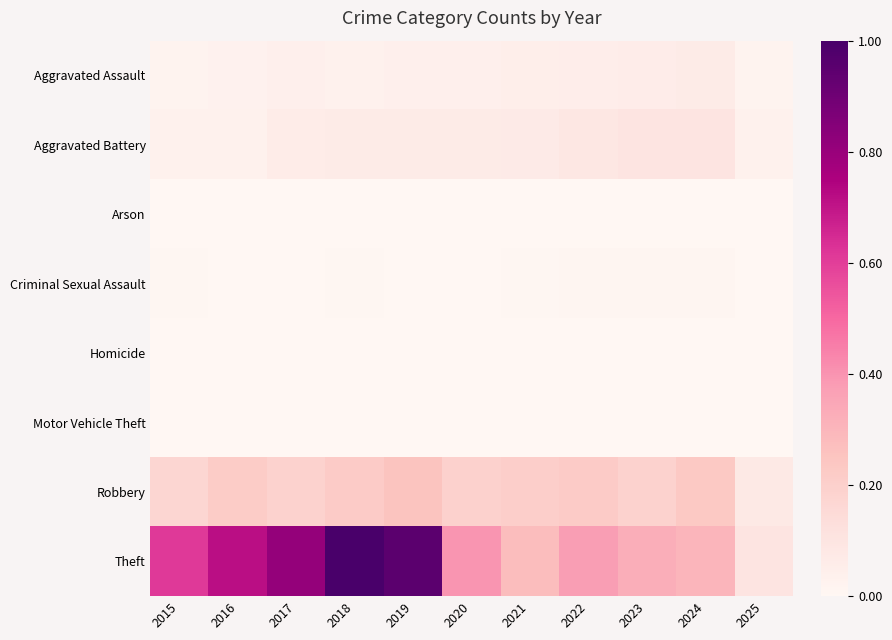

Which series changed the most between 2022 and 2025?

Theft